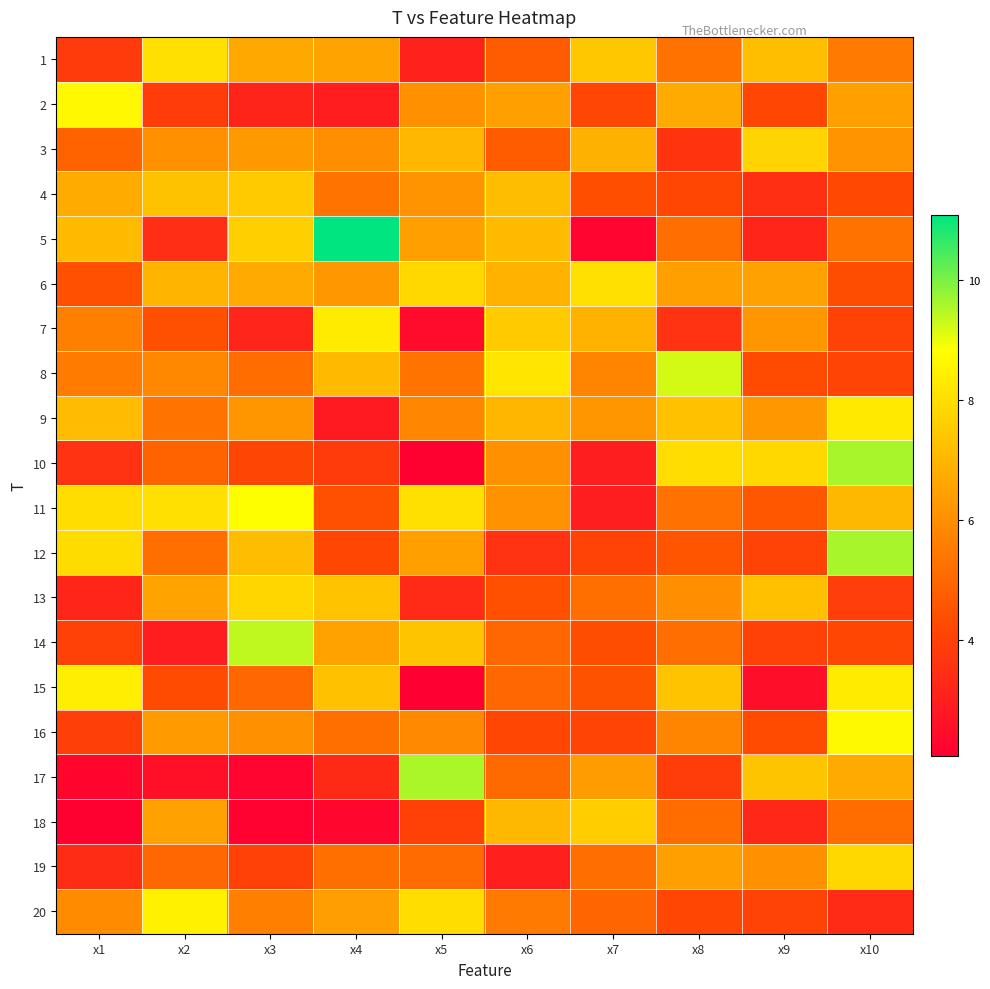

At how many categories does at least one series exceed 10?

1